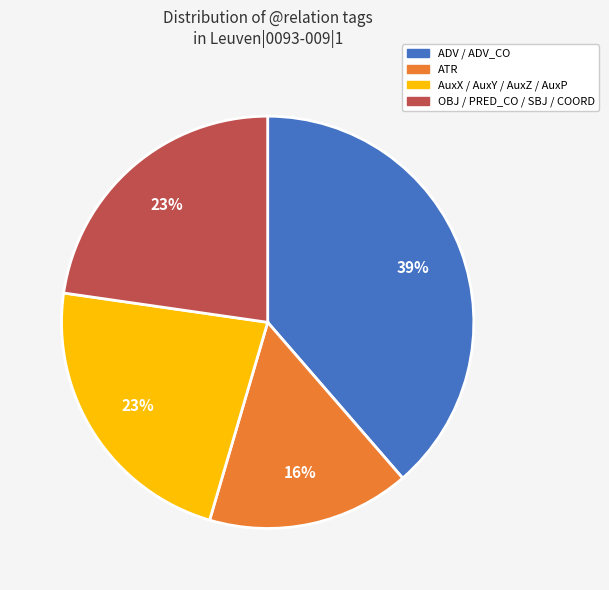

Which category has the smallest portion of the pie?

ATR